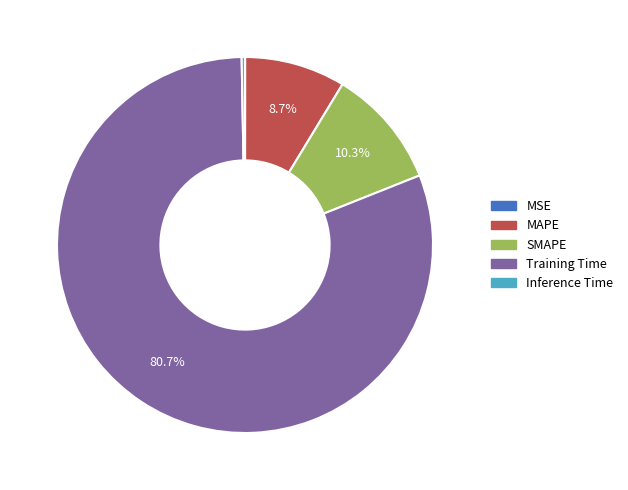

Is SMAPE the majority of the pie?

No